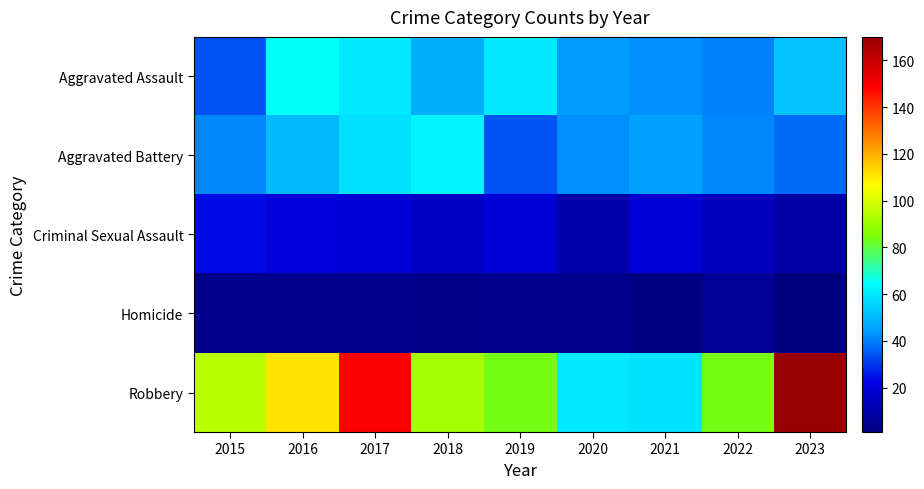

Between 2015 and 2022, which is larger?

2022